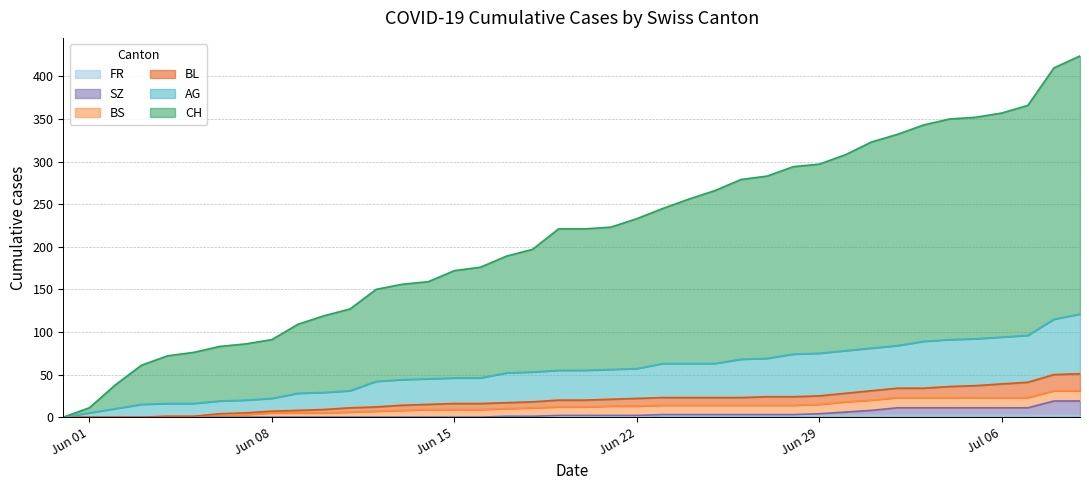

Does the chart display data point markers on the line(s)?

No